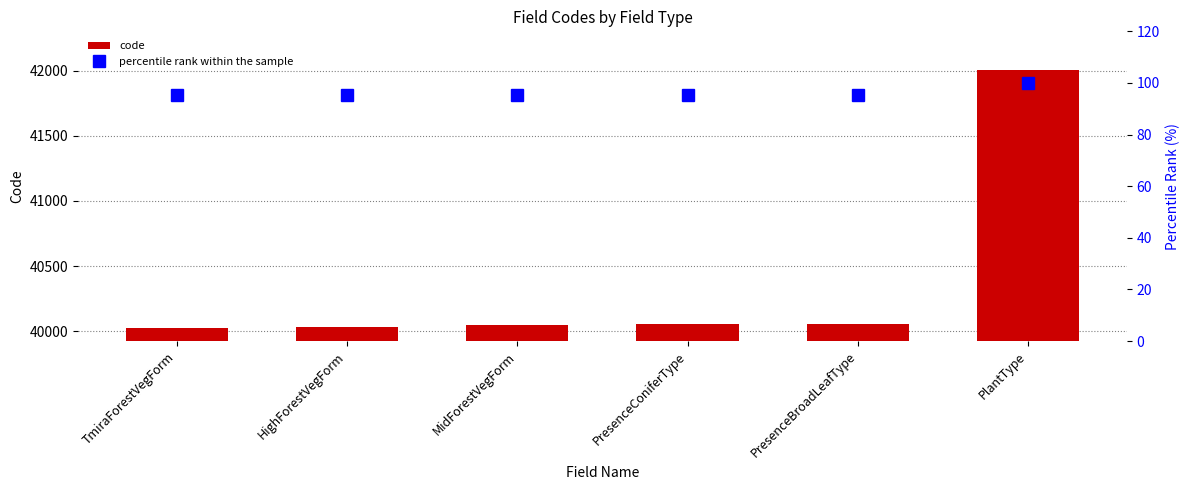

Rank the series by their maximum value, from lowest to highest.

percentile rank within the sample, code